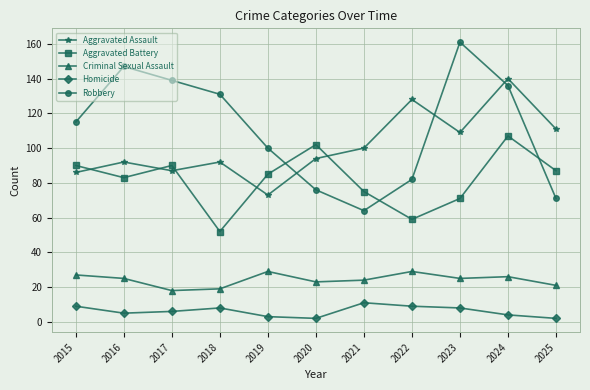

True or false: Homicide and Aggravated Assault intersect in this chart.

False